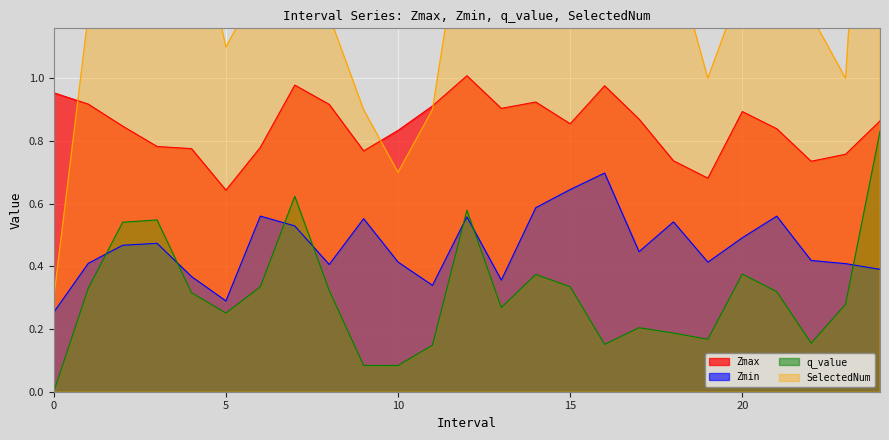

What is the label of the 20th point from the right?

5.0